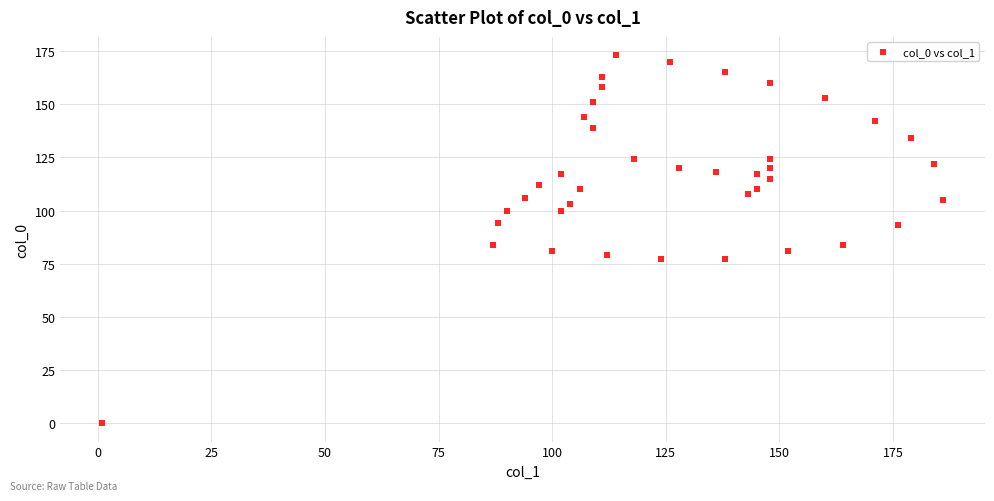

What is the range of Y values (max minus min)?

173